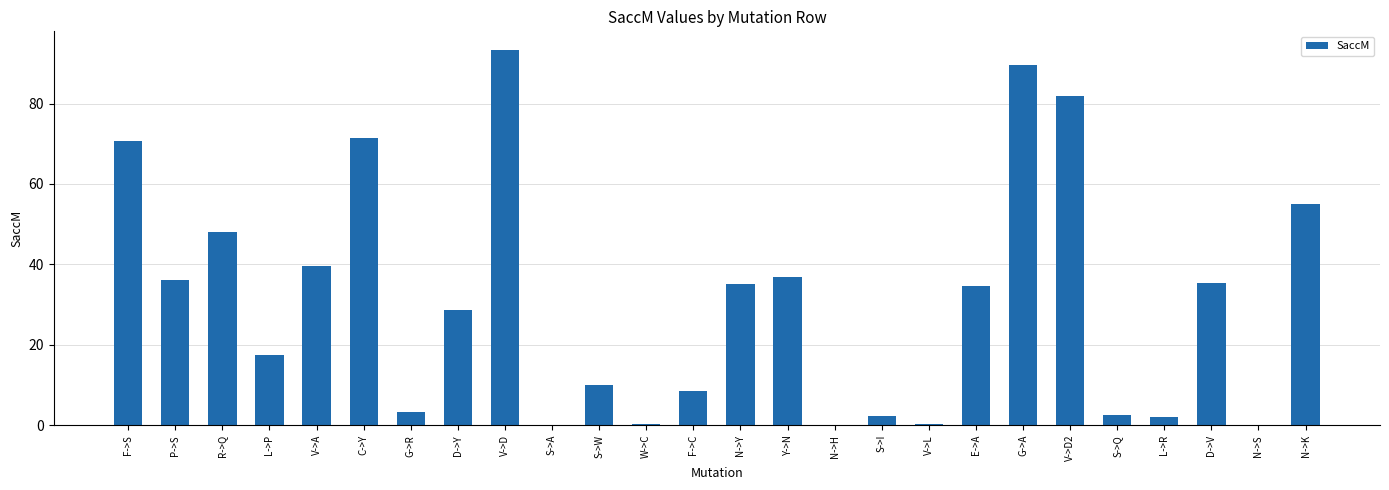

What is the greatest value displayed?

93.3